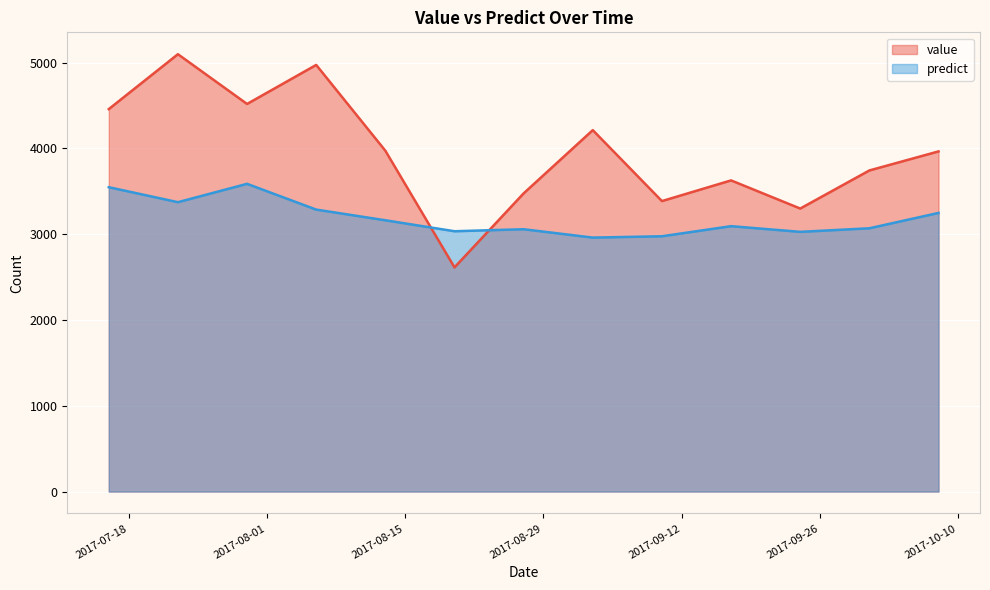

Which category has the lowest value across all series?

2017-08-20